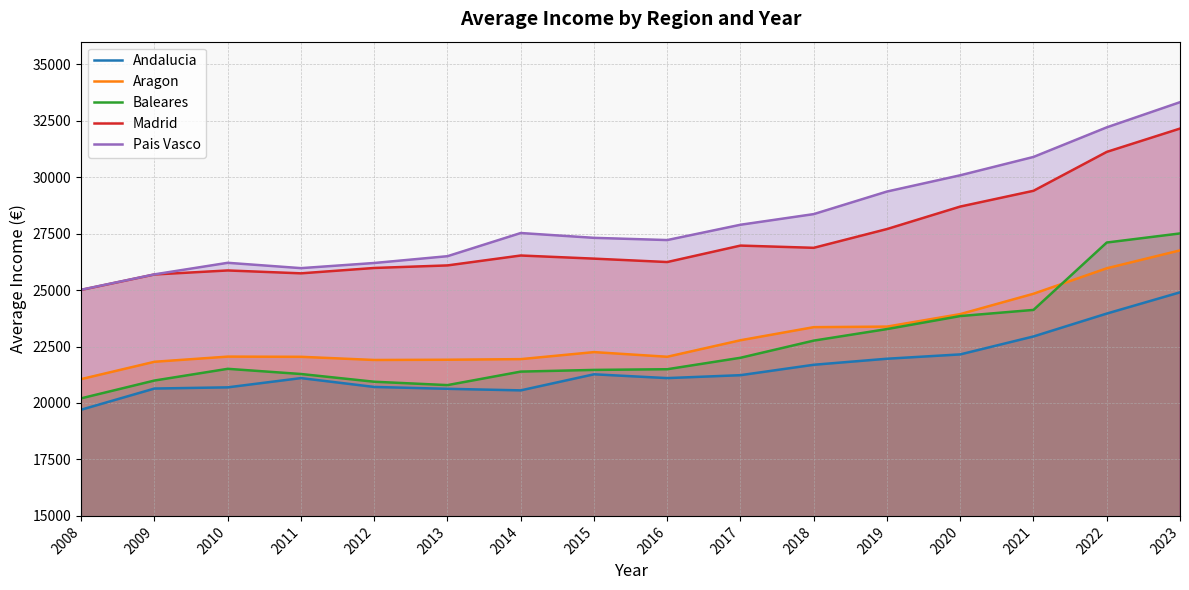

Reading left to right, transcribe all the data shown in this chart.

Andalucia: 2008=19703.5	2009=20640.0	2010=20692.6	2011=21102.2	2012=20710.3	2013=20627.8	2014=20558.7	2015=21270.6	2016=21102.1	2017=21231.4	2018=21692.4	2019=21959.6	2020=22151.7	2021=22946.3	2022=23959.5	2023=24900.2
Aragon: 2008=21057.9	2009=21824.8	2010=22053.3	2011=22045.0	2012=21904.3	2013=21915.3	2014=21941.6	2015=22252.9	2016=22046.6	2017=22777.8	2018=23357.4	2019=23382.5	2020=23935.4	2021=24836.5	2022=25964.3	2023=26757.4
Baleares: 2008=20206.8	2009=20994.3	2010=21512.6	2011=21283.1	2012=20940.6	2013=20791.6	2014=21389.5	2015=21464.3	2016=21494.7	2017=22002.0	2018=22761.7	2019=23272.8	2020=23848.9	2021=24121.6	2022=27105.1	2023=27507.5
Madrid: 2008=25008.1	2009=25690.7	2010=25868.7	2011=25741.0	2012=25978.7	2013=26091.8	2014=26530.6	2015=26392.1	2016=26241.3	2017=26969.9	2018=26871.2	2019=27702.3	2020=28697.8	2021=29396.0	2022=31118.4	2023=32151.2
Pais Vasco: 2008=25015.0	2009=25696.2	2010=26207.4	2011=25971.1	2012=26199.2	2013=26500.0	2014=27526.3	2015=27313.0	2016=27214.7	2017=27892.5	2018=28363.7	2019=29363.4	2020=30083.0	2021=30895.2	2022=32205.2	2023=33319.6